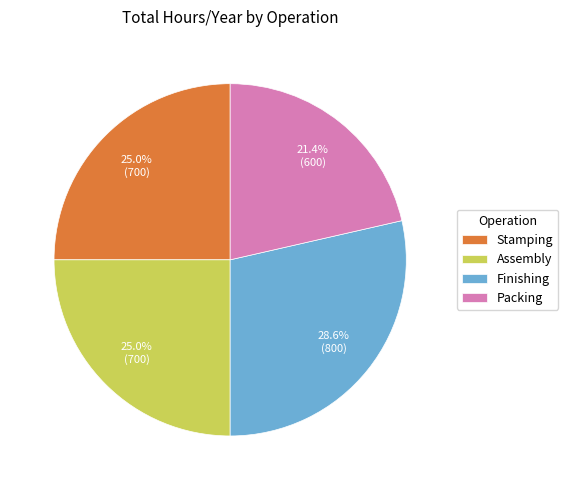

What is the ratio of the value at Packing to the value at Stamping?

0.9